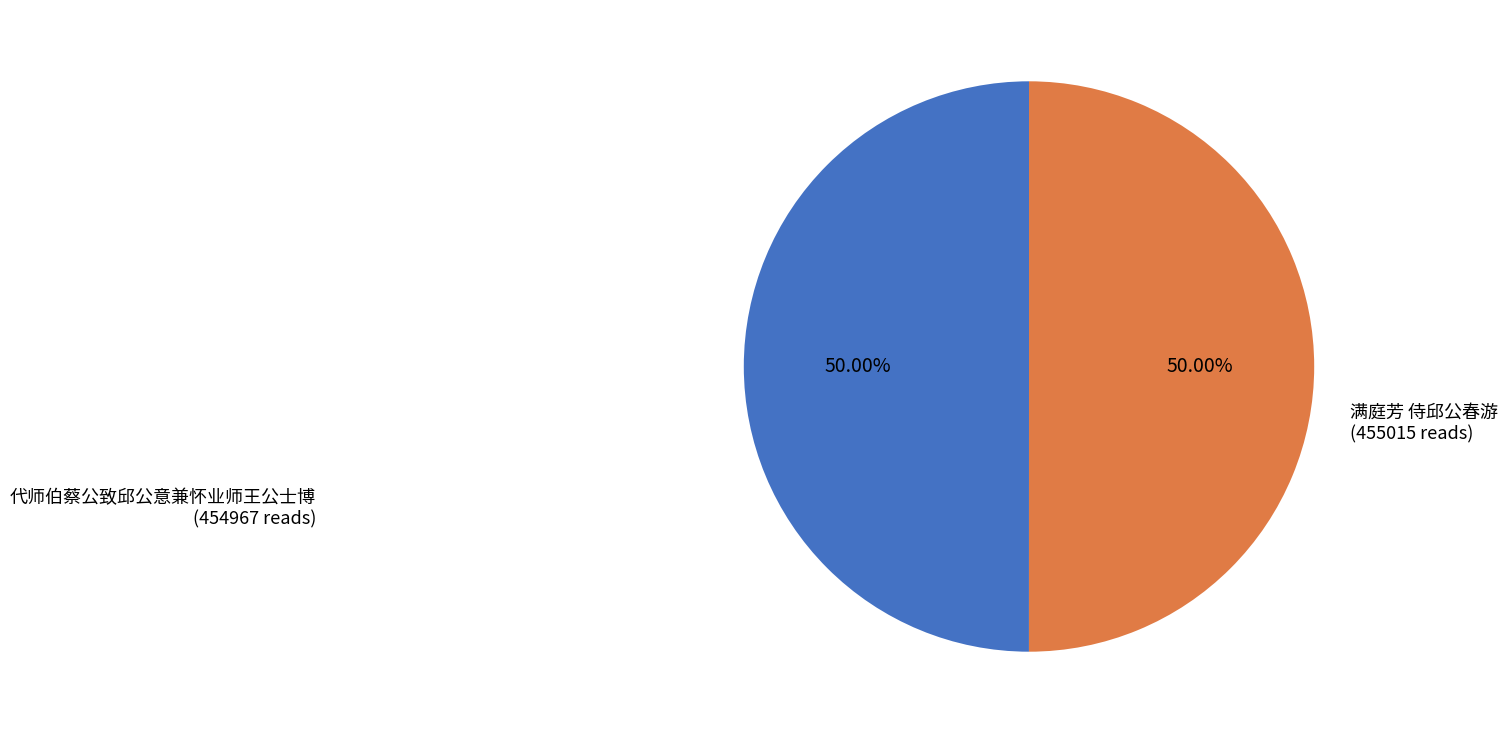

How many segments does this pie chart have?

2